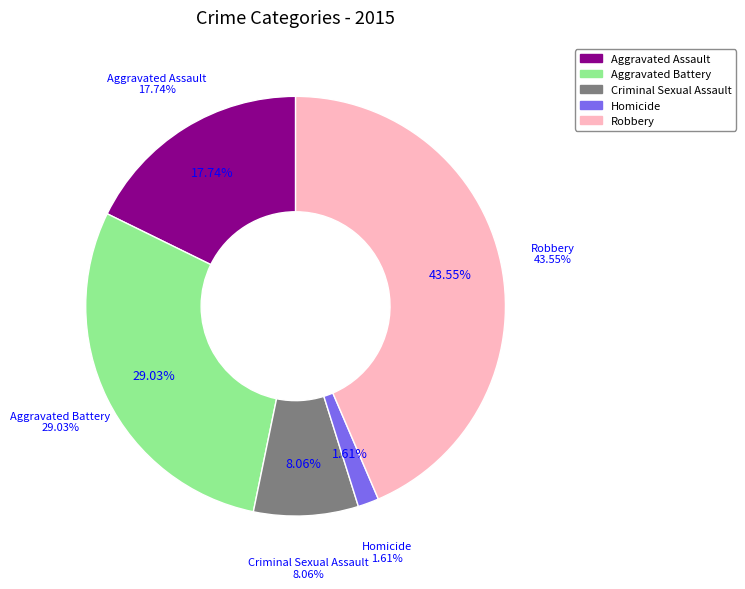

Is it true that Aggravated Battery is 15% of the pie?

False